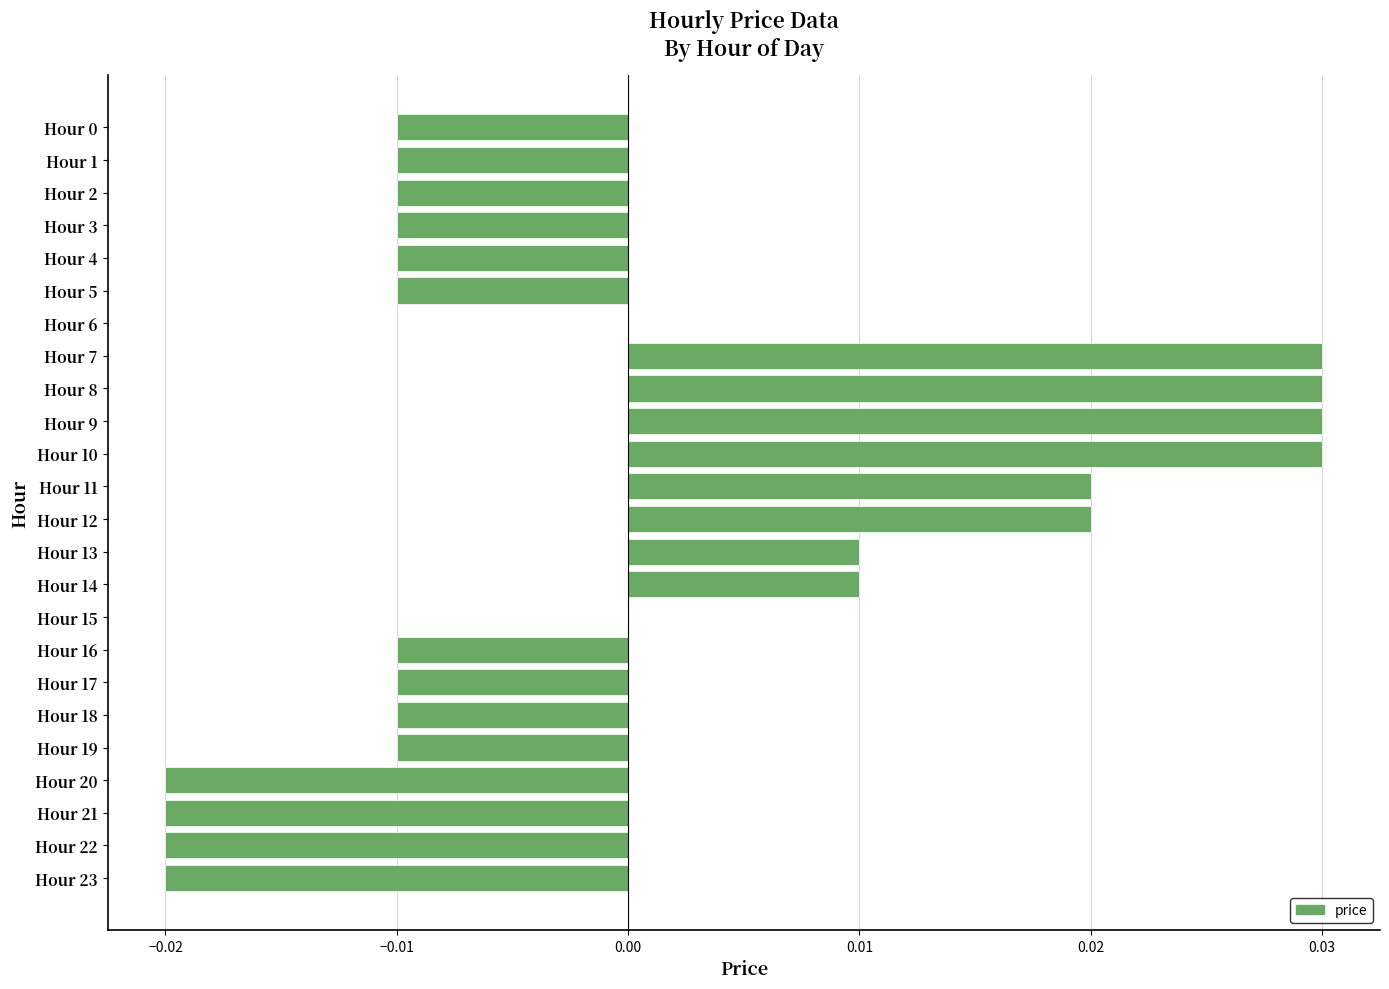

Between Hour 6 and Hour 22, which is larger?

Hour 6